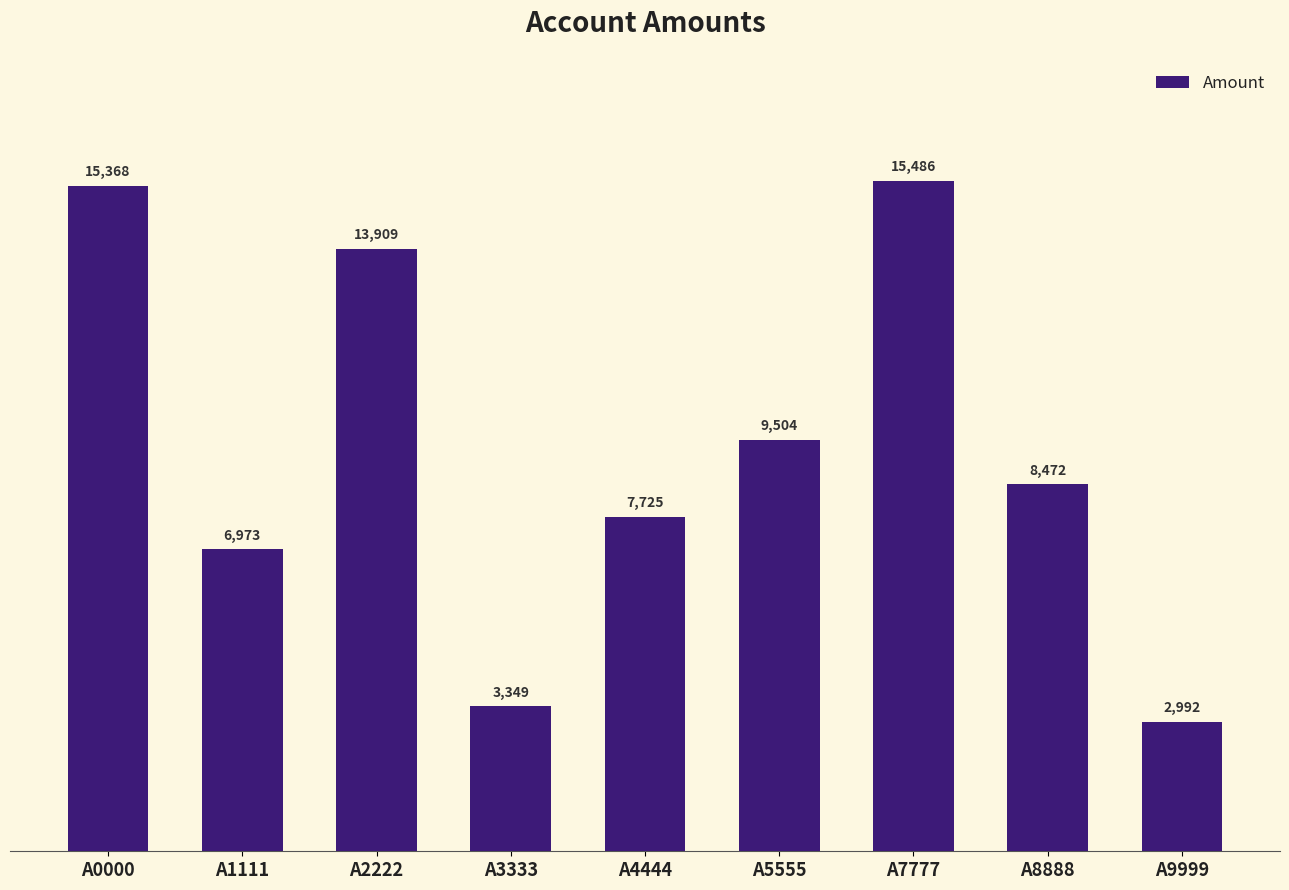

Reading right to left, transcribe all the data shown in this chart.

A9999=2992	A8888=8472	A7777=15486	A5555=9504	A4444=7725	A3333=3349	A2222=13909	A1111=6973	A0000=15368